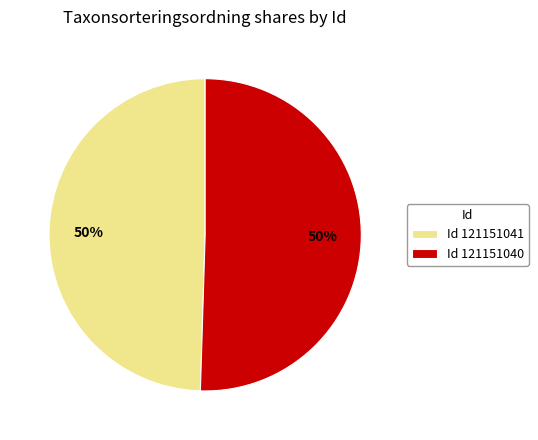

To the nearest percent, what portion does Id 121151041 represent?

50%